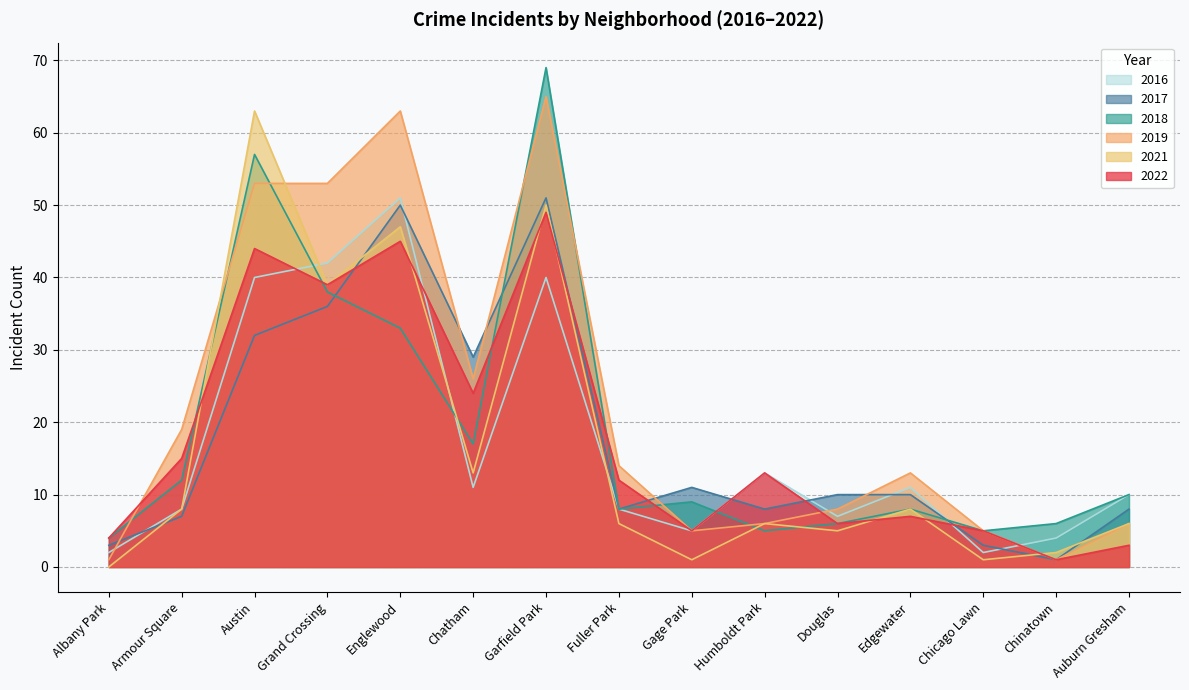

Reading left to right, what are all the values shown in this chart?

2022: 4	15	44	39	45	24	49	12	5	13	6	7	5	1	3
2017: 3	7	32	36	50	29	51	8	11	8	10	10	3	1	8
2018: 4	12	57	38	33	17	69	8	9	5	6	8	5	6	10
2021: 0	8	63	39	47	13	50	6	1	6	5	8	1	2	6
2019: 1	19	53	53	63	26	65	14	5	6	8	13	5	1	6
2016: 2	8	40	42	51	11	40	8	5	13	7	11	2	4	10